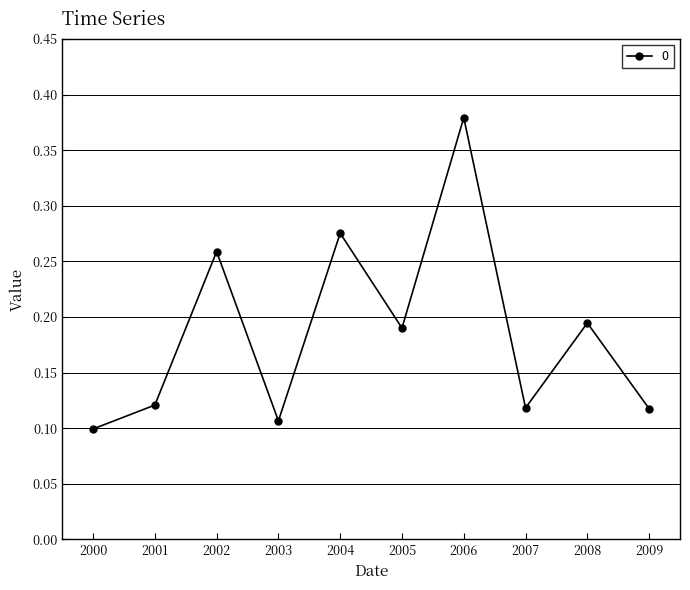

Does the chart display data point markers on the line(s)?

Yes